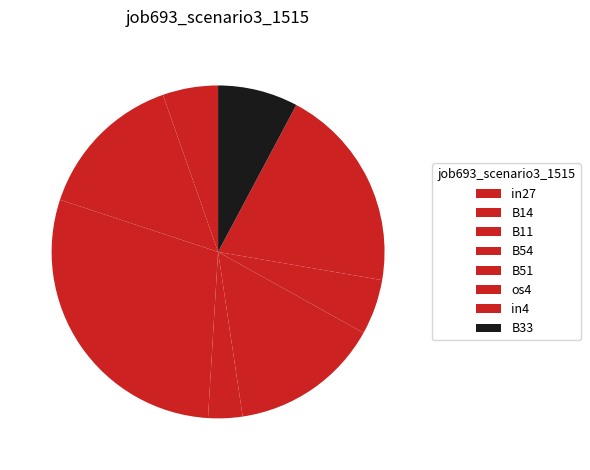

What percentage is NOT represented by B11?

70.9%